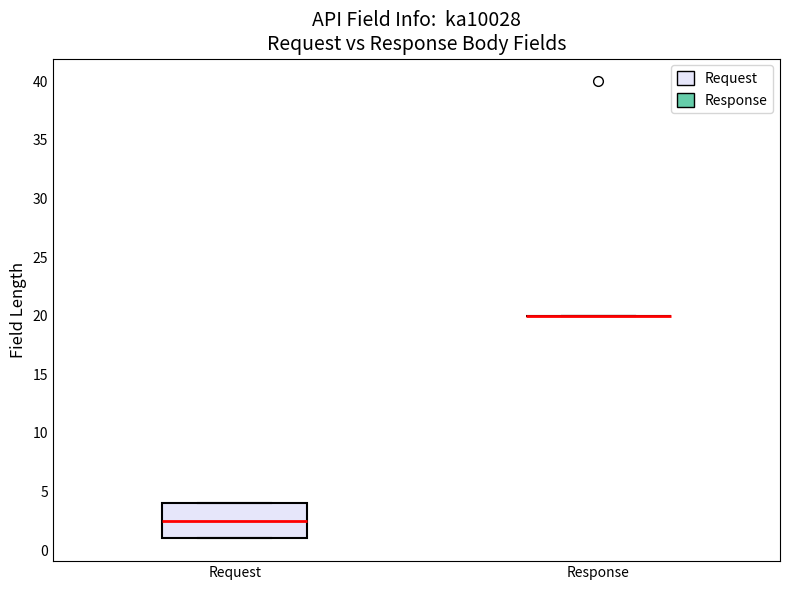

Reading left to right, read every box against the y-axis: the position of its median line, the range the box covers, and the ends of its whiskers. The values are not printed on the chart, so give them approximately, as read against the axis.

Request: median 2.5, box 1.0 to 4.0, whiskers 1.0 to 4.0
Response: box collapsed to a line at 20.0, whiskers 20.0 to 20.0